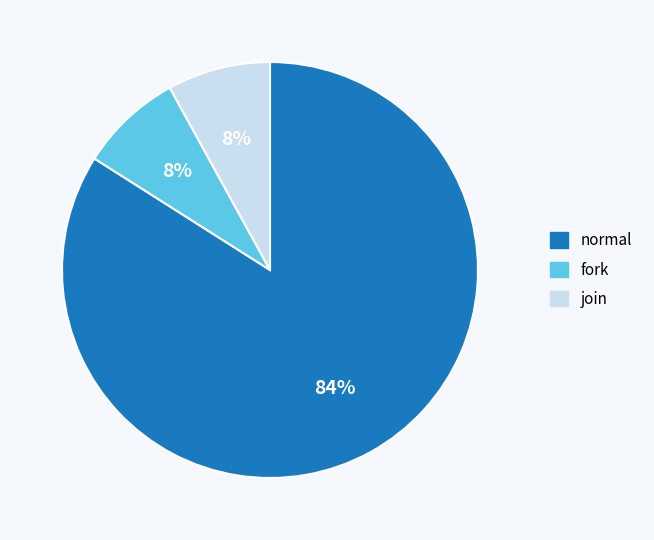

How many slices are in this pie chart?

3